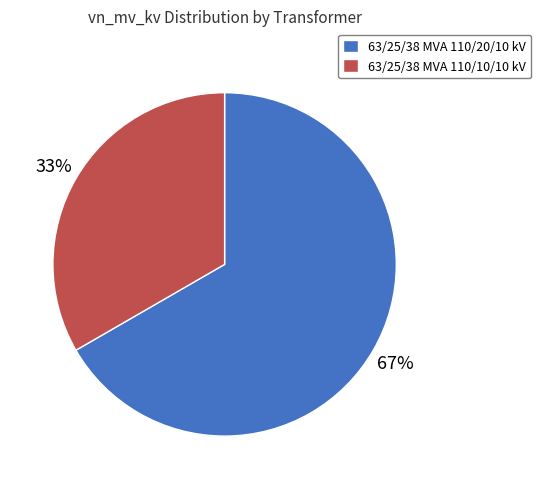

Rank the categories by value from lowest to highest.

63/25/38 MVA 110/10/10 kV, 63/25/38 MVA 110/20/10 kV